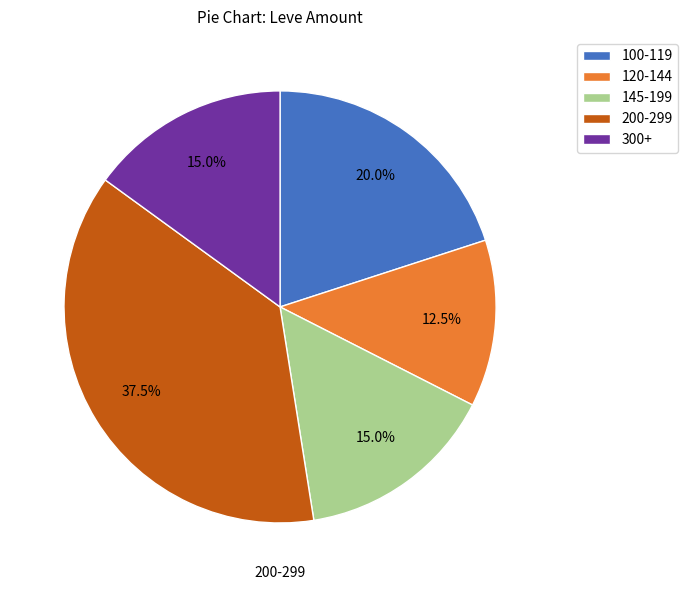

Does any single category account for the majority?

No